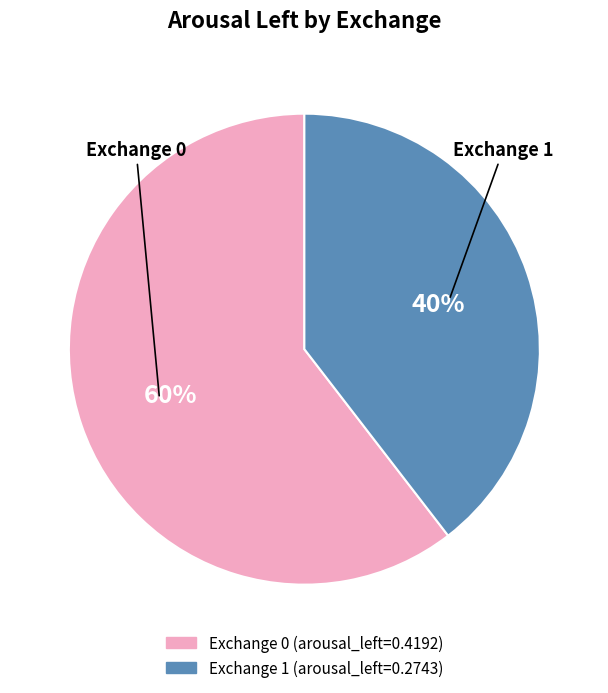

Is there any slice that represents more than half of the pie?

Yes